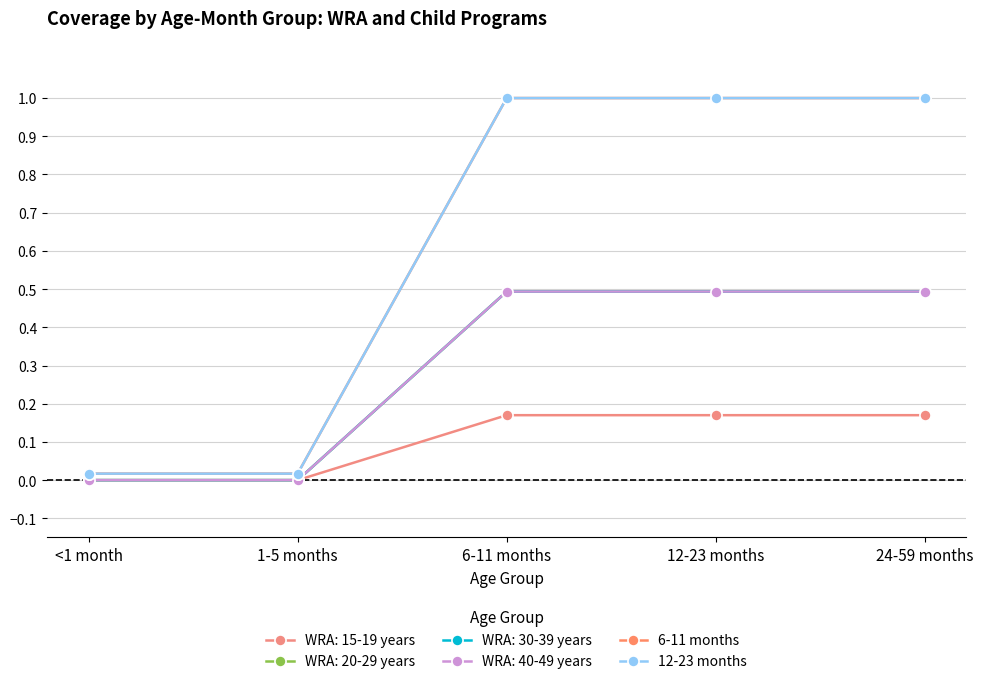

What is the label of the 3rd point from the left?

6-11 months